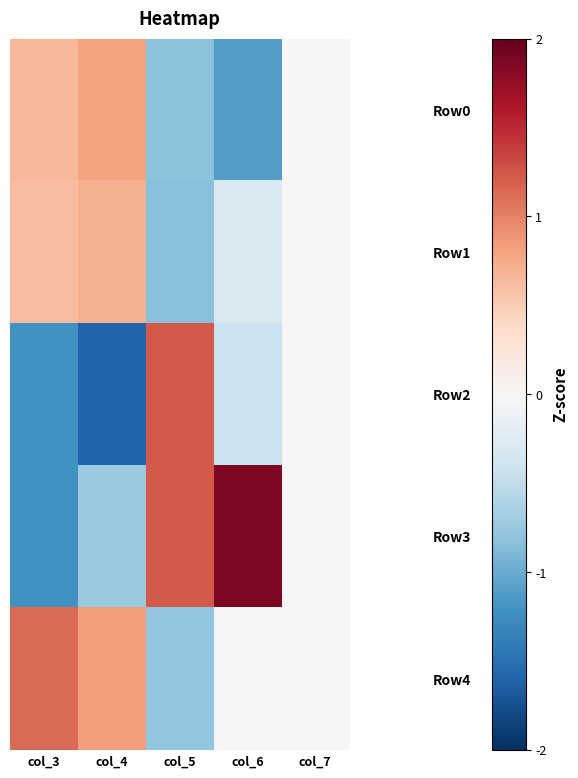

Reading left to right, what are all the values shown in this chart?

Row0: col_3=0.7	col_4=0.8	col_5=-0.8	col_6=-1.1	col_7=0.0
Row1: col_3=0.6	col_4=0.7	col_5=-0.8	col_6=-0.3	col_7=0.0
Row2: col_3=-1.2	col_4=-1.6	col_5=1.2	col_6=-0.4	col_7=0.0
Row3: col_3=-1.2	col_4=-0.7	col_5=1.2	col_6=1.9	col_7=0.0
Row4: col_3=1.1	col_4=0.8	col_5=-0.8	col_6=-0.0	col_7=0.0